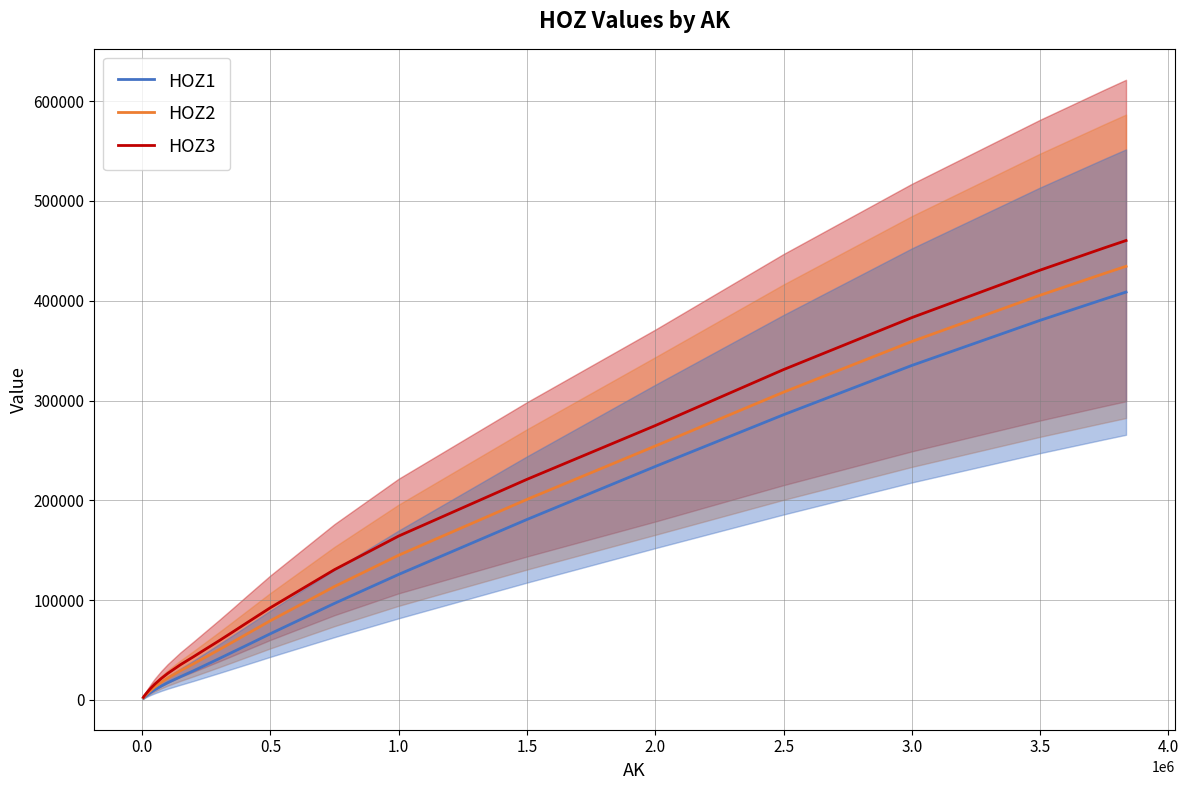

Is it true that HOZ2 equals 359514 at 1.5?

False